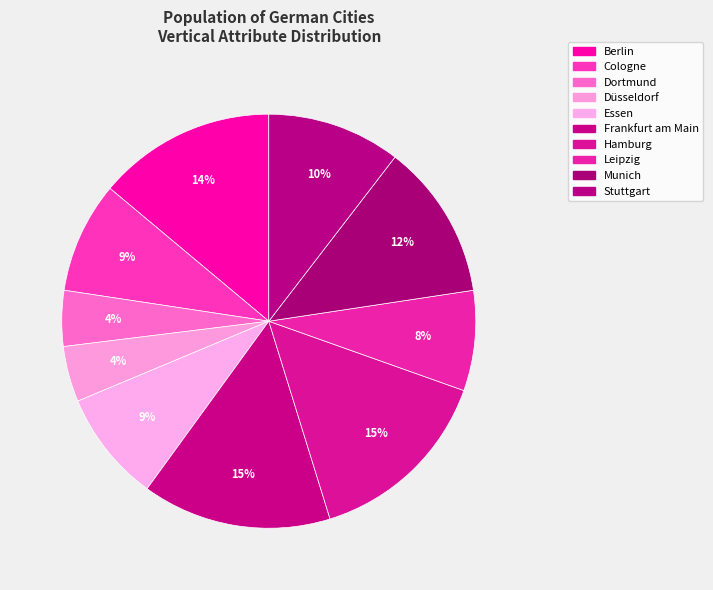

What is the total percentage of Essen and Frankfurt am Main?

23.5%